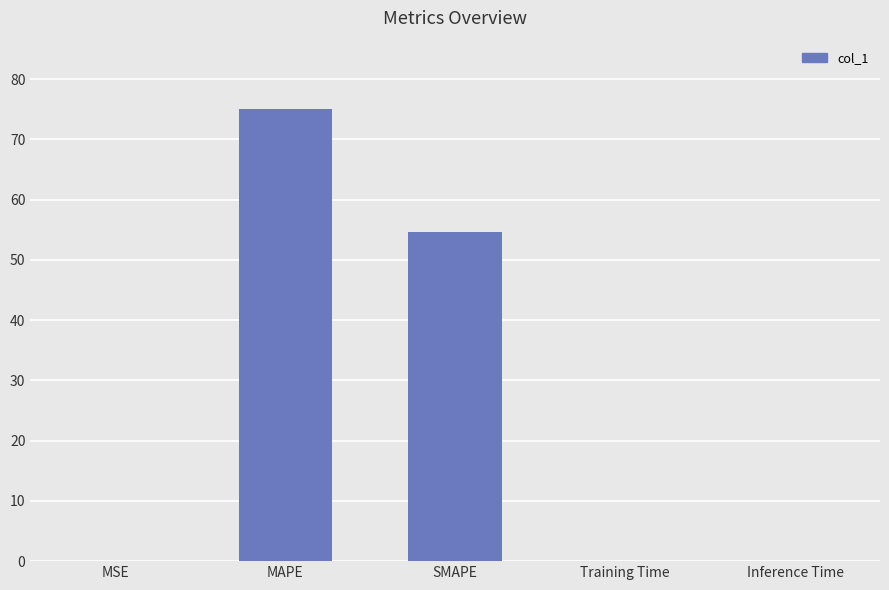

At which label is the value closest to 37?

SMAPE